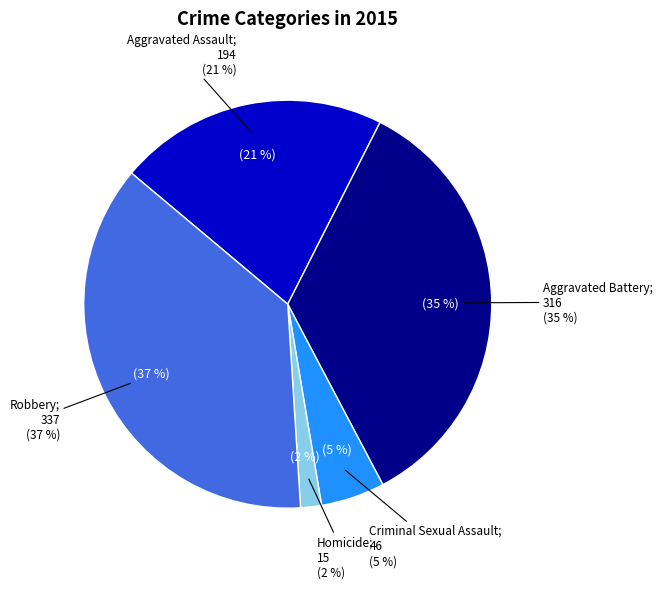

Count the number of slices in the pie.

5